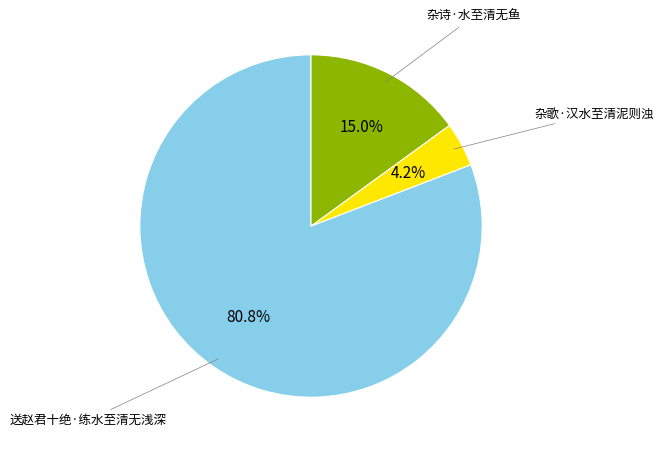

What percentage is the 杂诗·水至清无鱼 slice, to the nearest percent?

15%